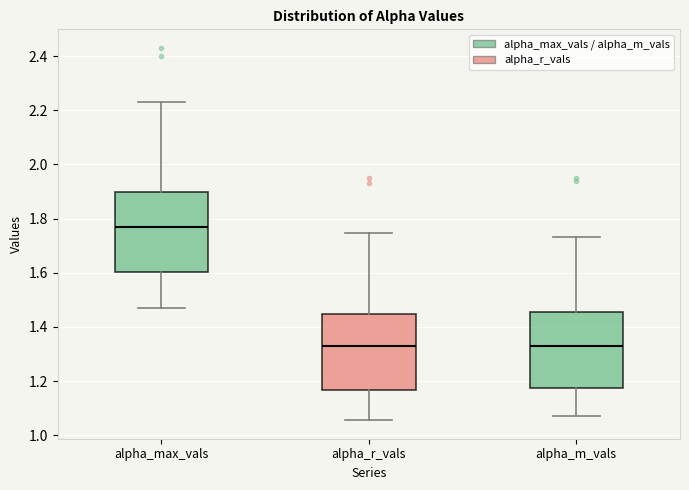

Which box's median line is the highest?

alpha_max_vals